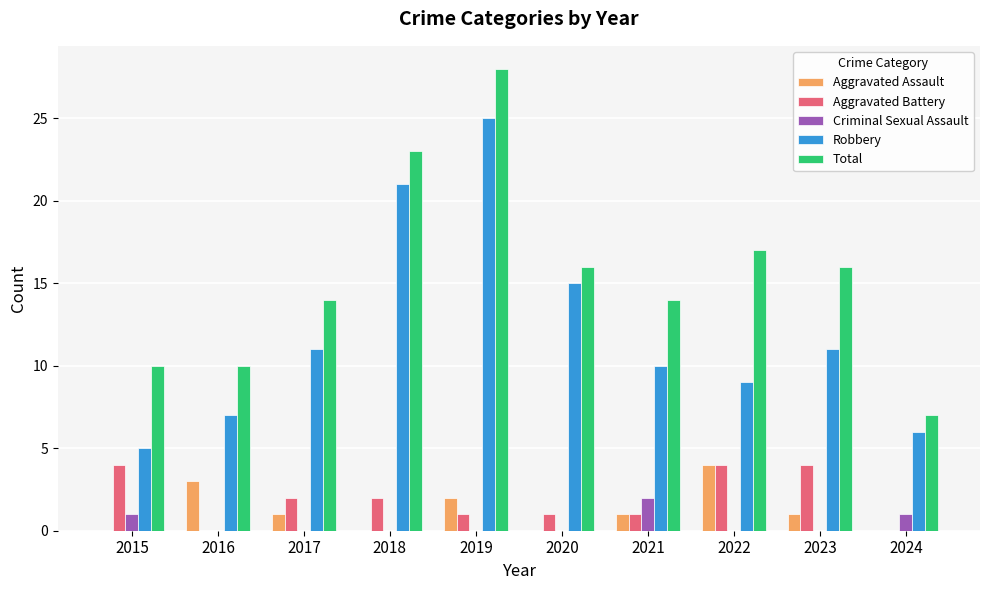

Which series changed the most between 2015 and 2017?

Robbery